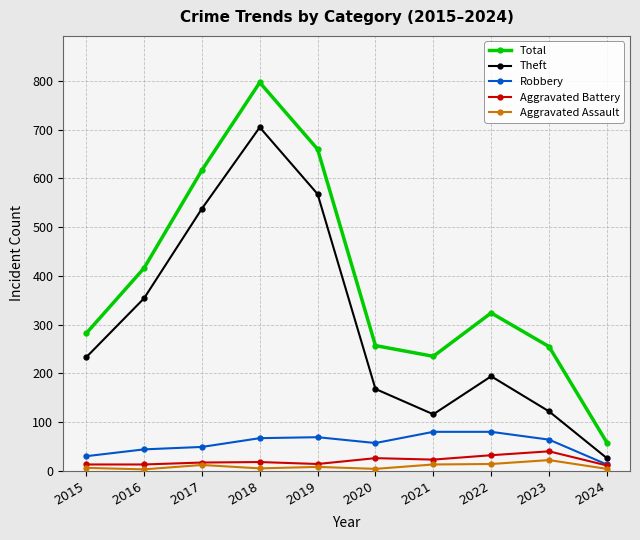

What value does the Aggravated Battery series have at 2018?

18